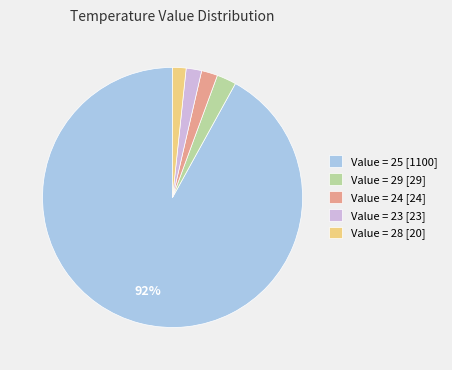

Between Value = 23 [23] and Value = 25 [1100], which is larger?

Value = 25 [1100]